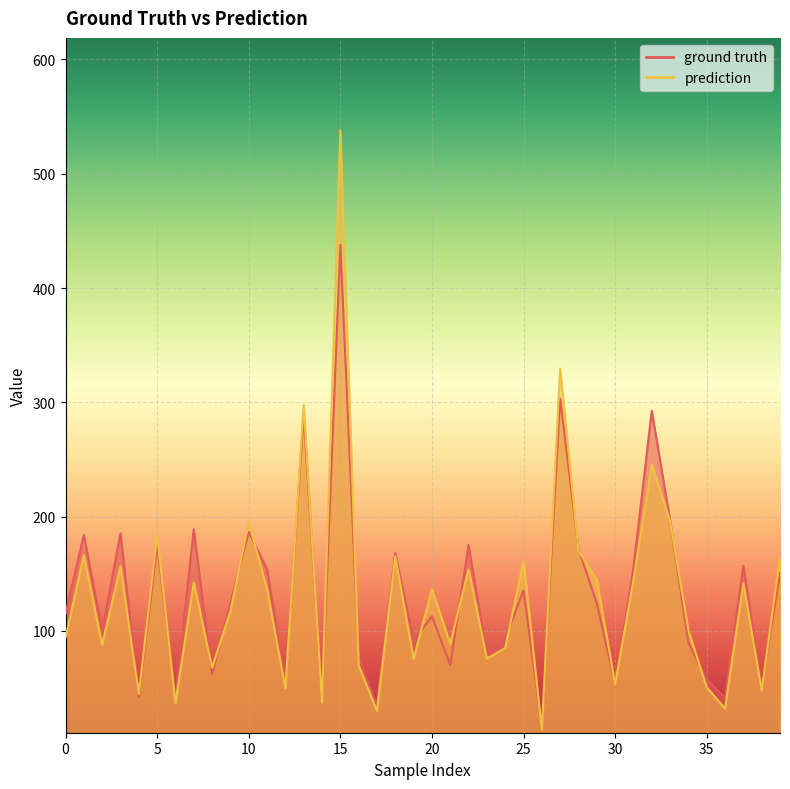

Reading left to right, list all the values displayed in this chart.

ground truth: 115.0	184.0	99.8	185.5	42.3	174.9	41.8	188.8	61.9	124.3	186.7	153.9	55.3	289.2	39.7	437.8	75.7	35.1	168.1	91.3	112.8	70.1	175.1	79.0	93.5	135.5	16.5	303.5	171.5	124.0	53.7	155.4	292.6	196.8	89.5	57.5	41.5	157.2	51.2	150.4
prediction: 94.1	166.2	87.9	156.5	44.9	183.5	36.7	142.5	67.8	117.5	195.0	136.6	50.0	297.6	37.4	538.1	69.8	30.1	165.2	75.5	136.6	88.8	154.0	76.0	85.0	161.5	13.7	329.6	170.0	144.6	53.4	144.6	245.8	196.1	100.4	50.7	32.1	141.7	48.1	164.4